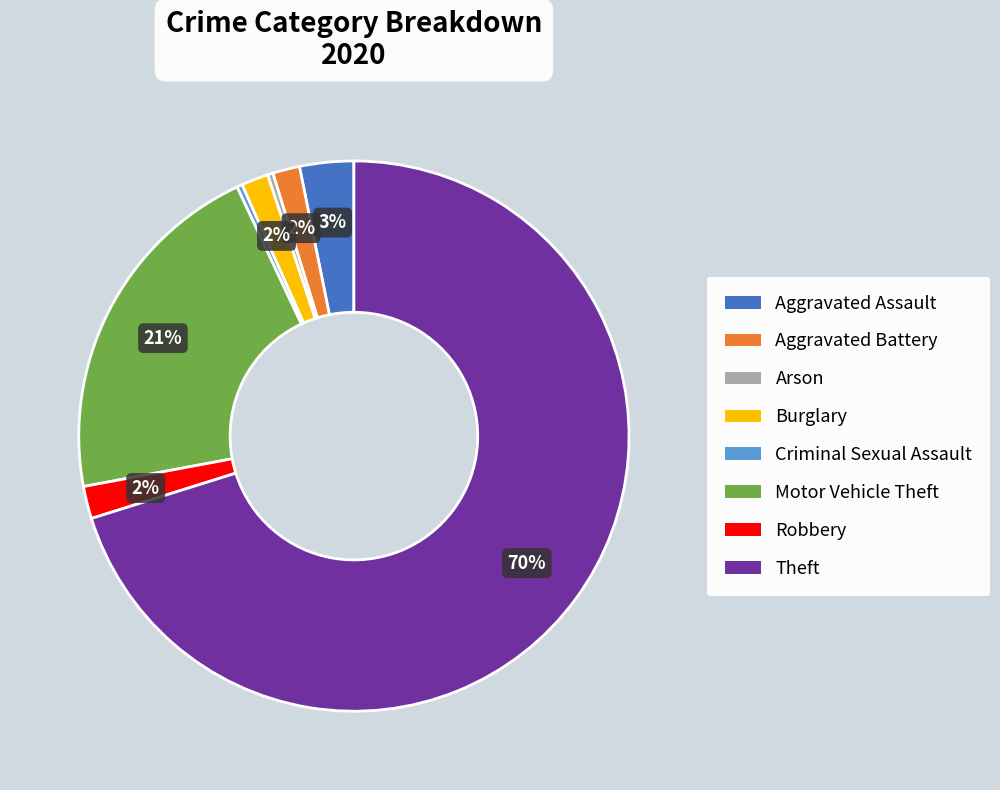

How many slices are in this pie chart?

8